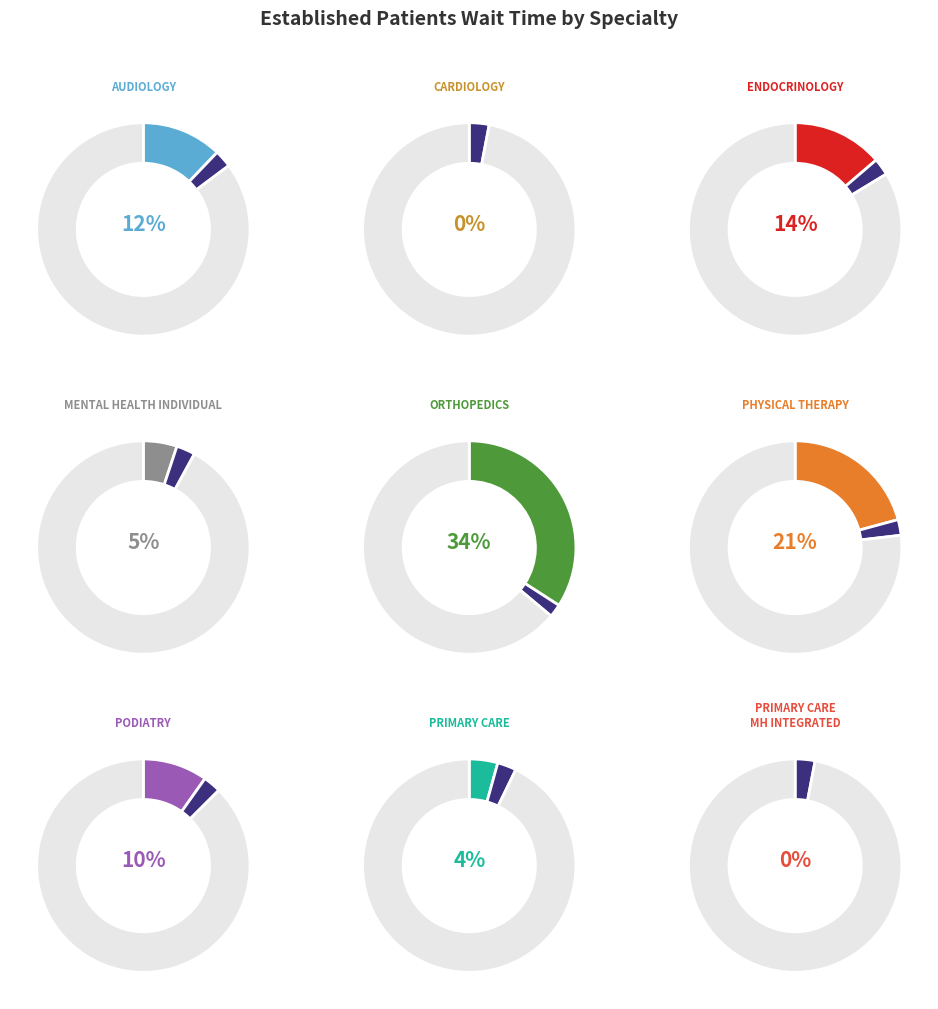

What is the largest slice in the pie chart?

ORTHOPEDICS